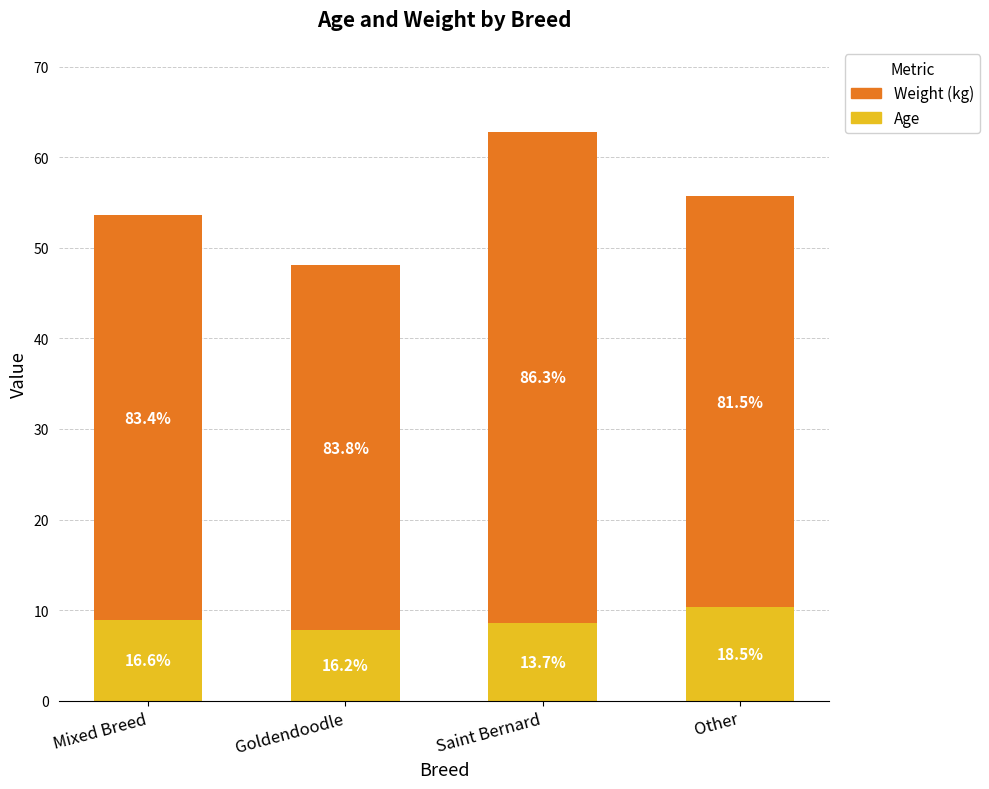

What are all the series names shown in the legend?

Weight (kg), Age